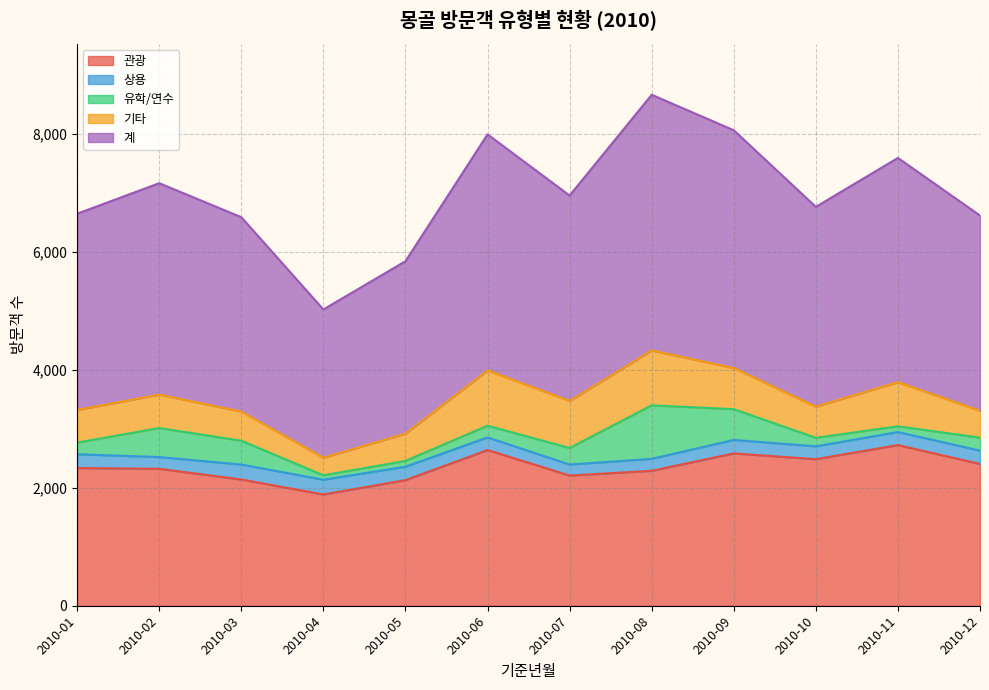

What are all the series names shown in the legend?

관광, 상용, 유학/연수, 기타, 계